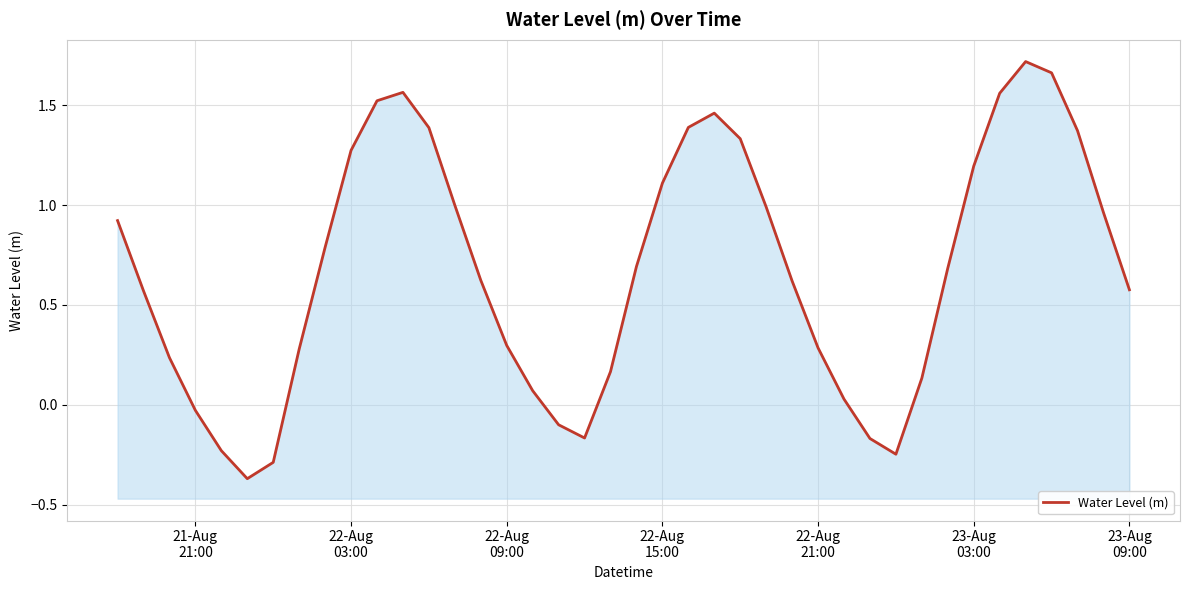

How many lines are shown in the chart?

1